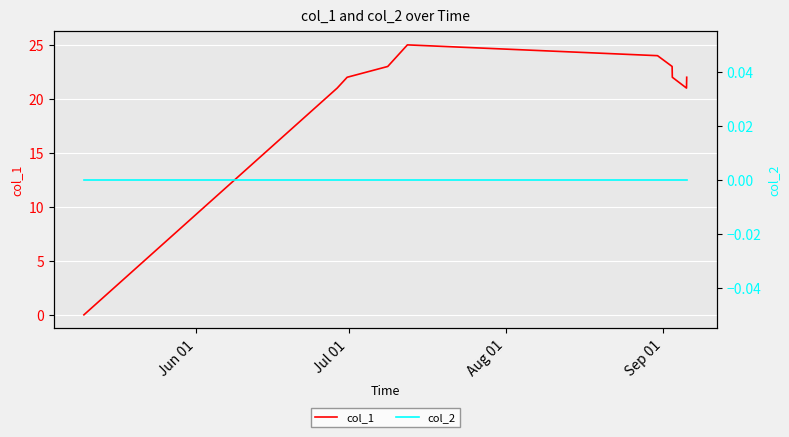

What is the maximum value for col_1?

25